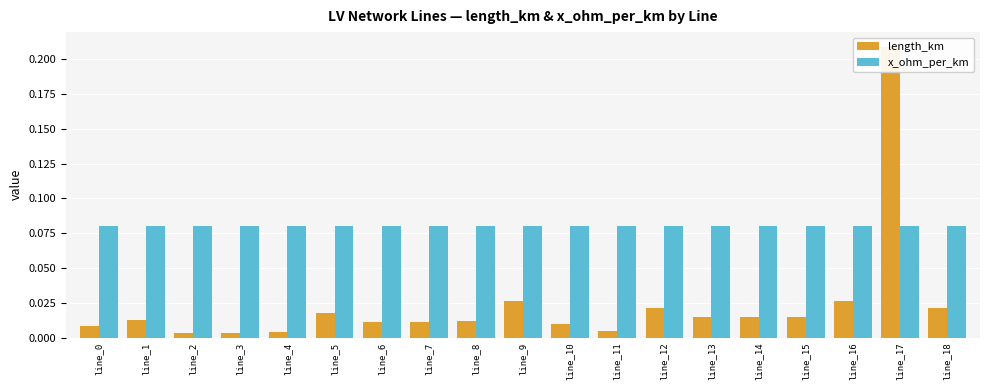

How many bars are there in total?

38